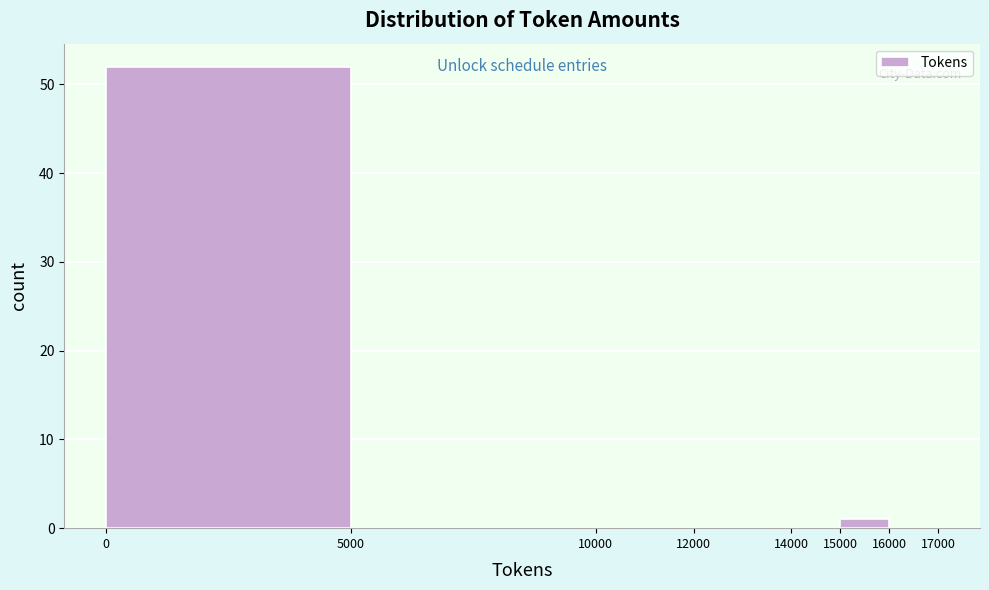

Reading left to right, list every bar in this chart as the range it spans on the x-axis followed by its height. The values are not printed on the chart, so give them approximately, as read against the axis.

0 to 5000: 52
5000 to 10000: 0
10000 to 12000: 0
12000 to 14000: 0
14000 to 15000: 0
15000 to 16000: 1
16000 to 17000: 0